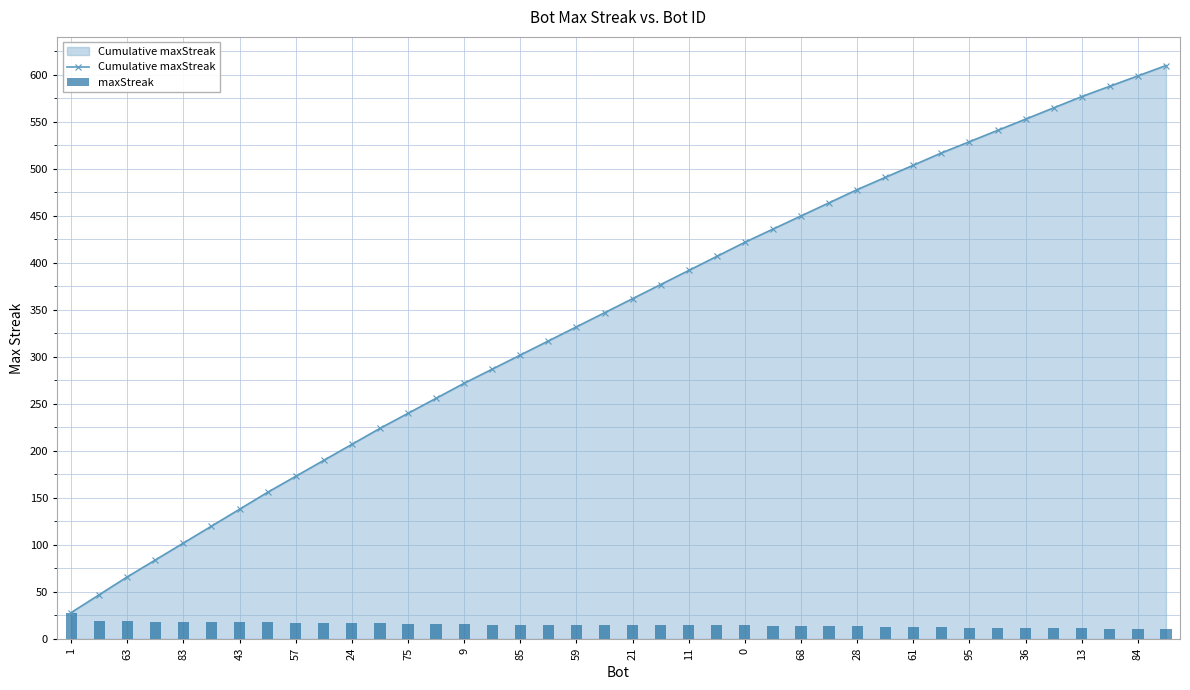

What value does the maxStreak series have at 39?

11